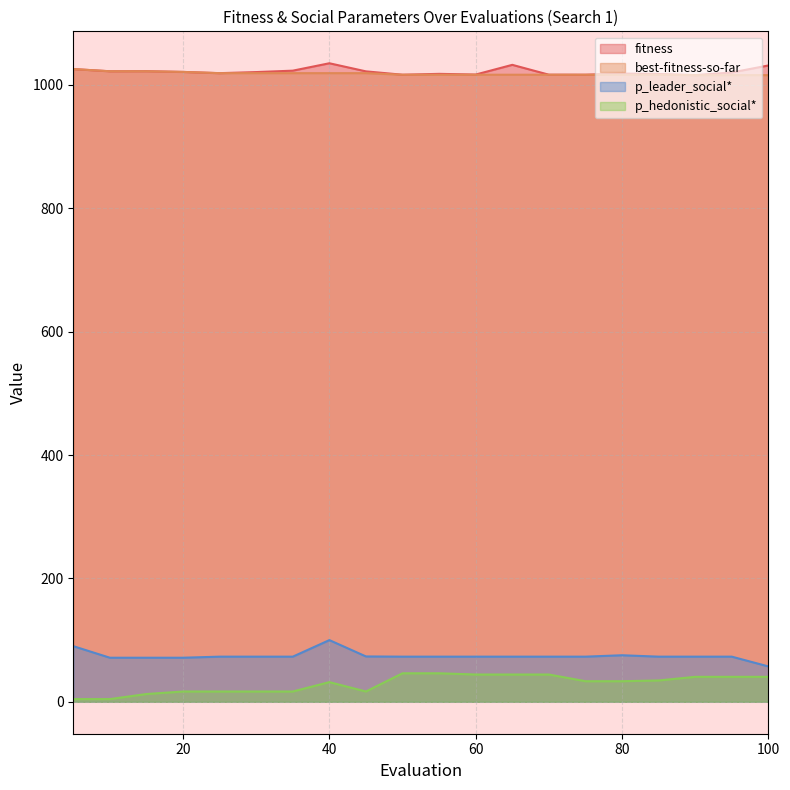

How many lines are shown in the chart?

4